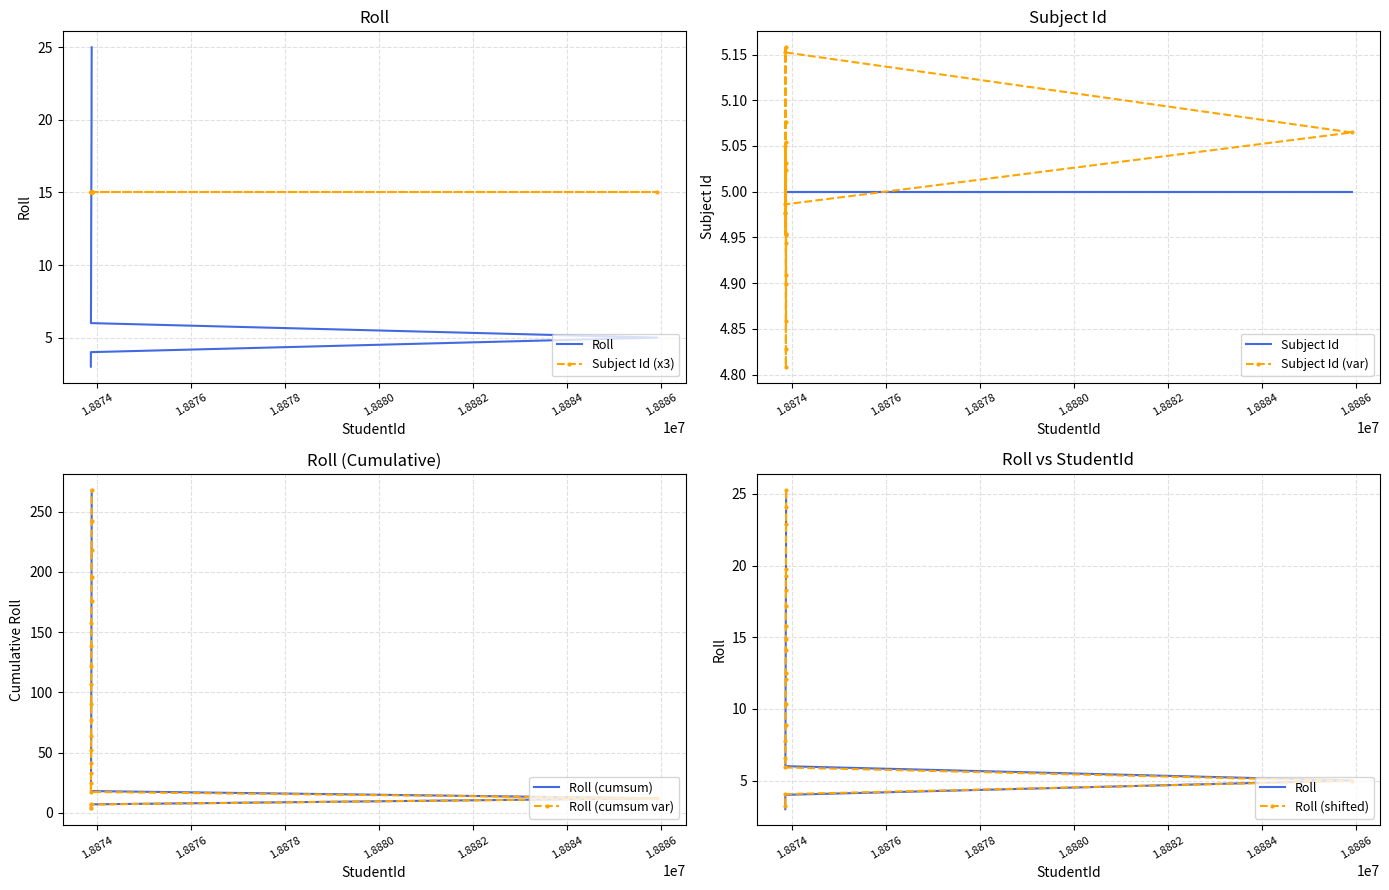

Rank the categories by value from highest to lowest.

18873879, 18873878, 18873877, 18873876, 18873875, 18873874, 18873873, 18873872, 18873871, 18873870, 18873869, 18873868, 18873867, 18873866, 18873865, 18873864, 18873863, 18885911, 18873862, 18873861